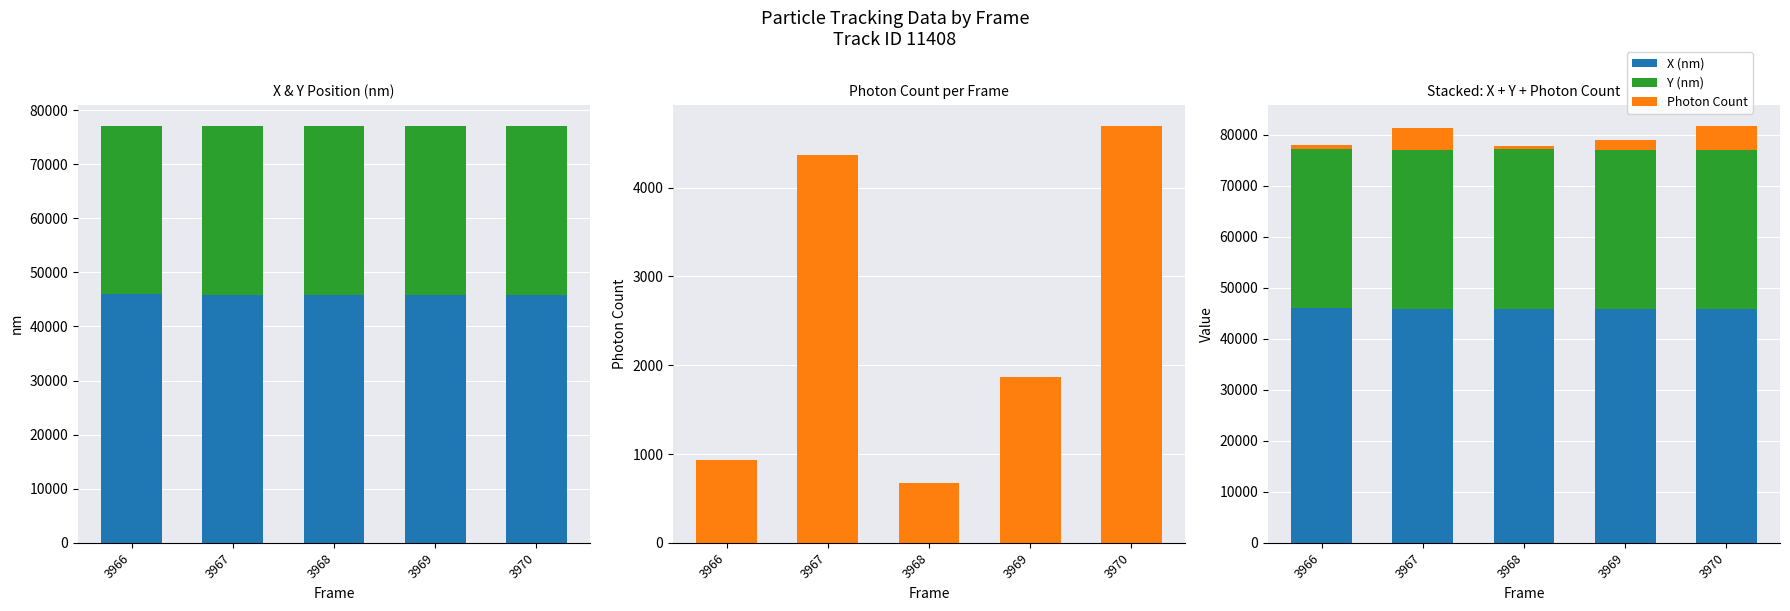

Where is Y (nm) nearest to the value 31227?

3967